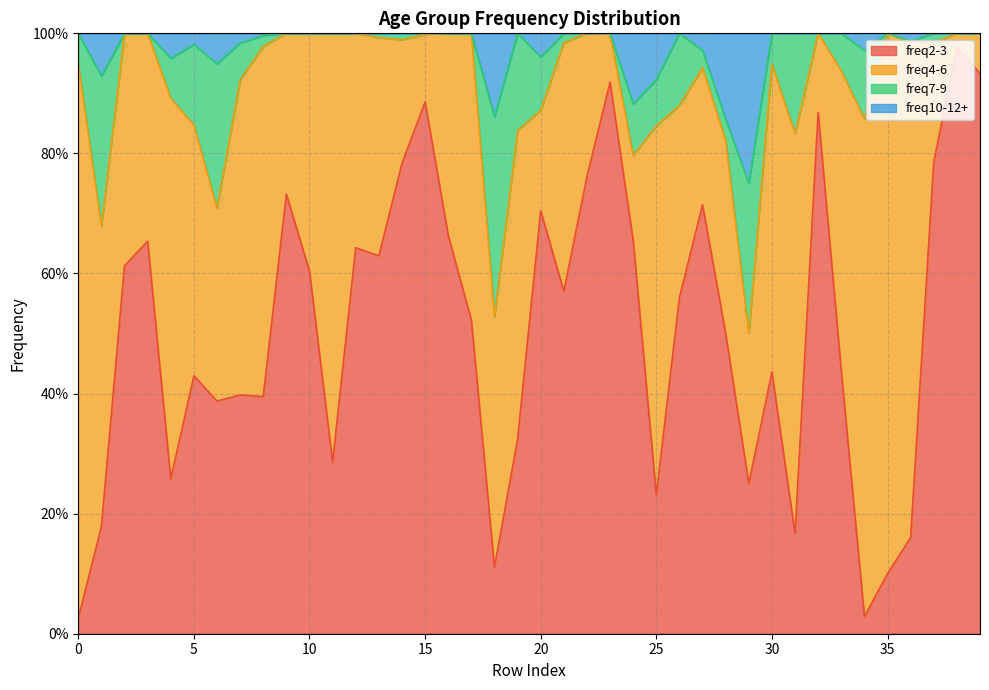

What value does the freq10-12+ series have at 17?

1.0